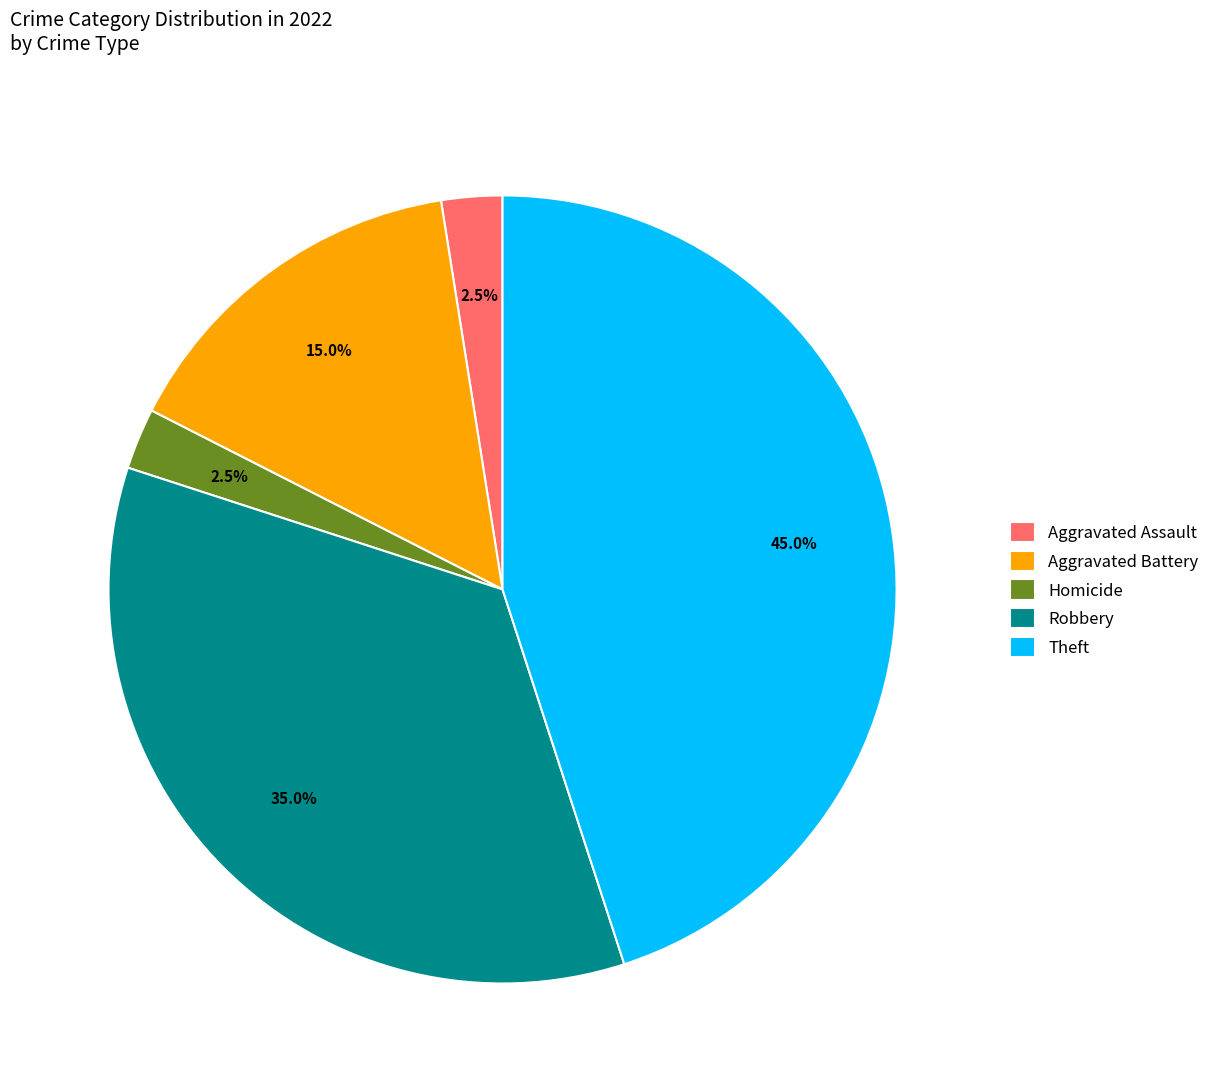

What percentage is NOT represented by Aggravated Assault?

97.5%